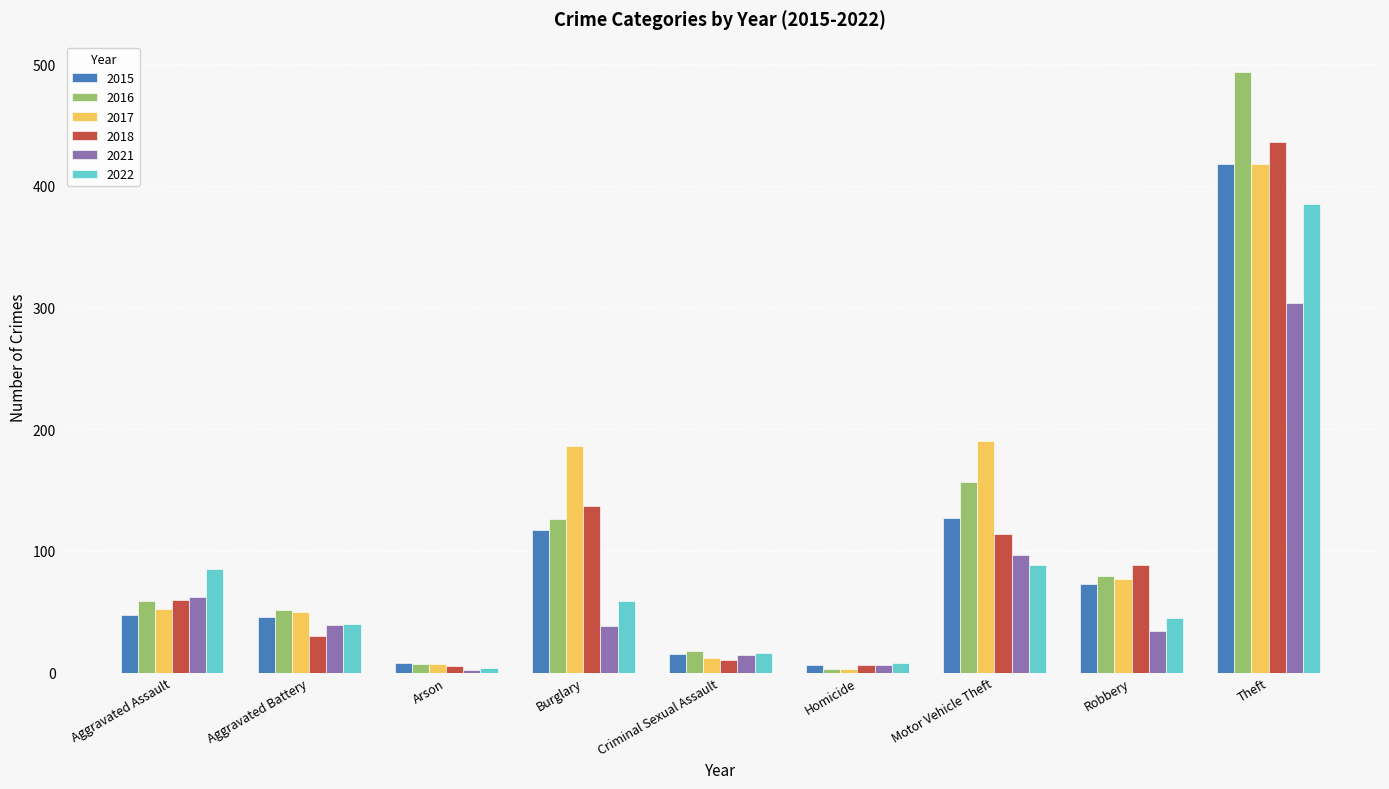

What are all the series names shown in the legend?

2015, 2016, 2017, 2018, 2021, 2022